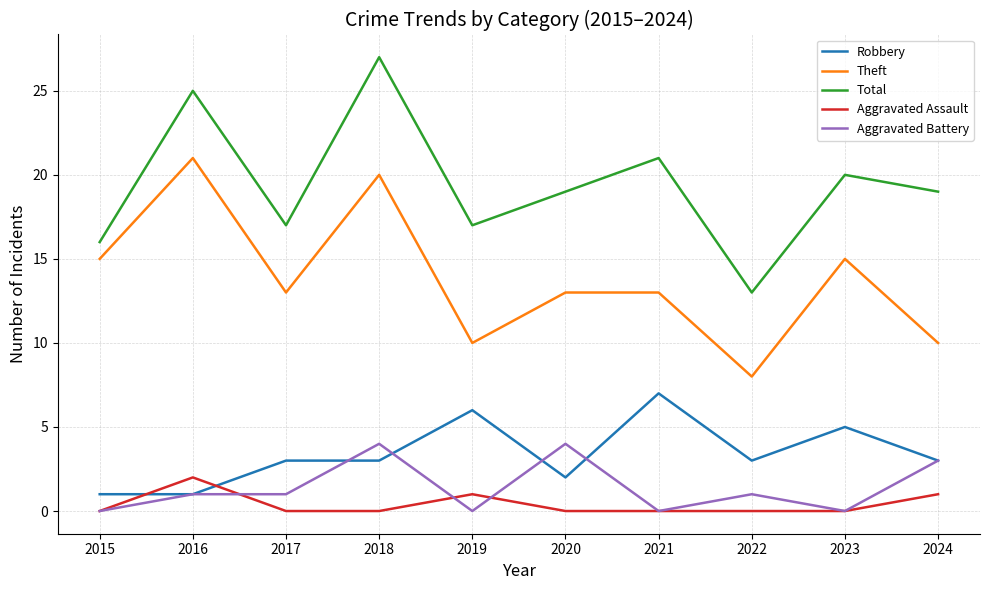

How many lines are shown in the chart?

5